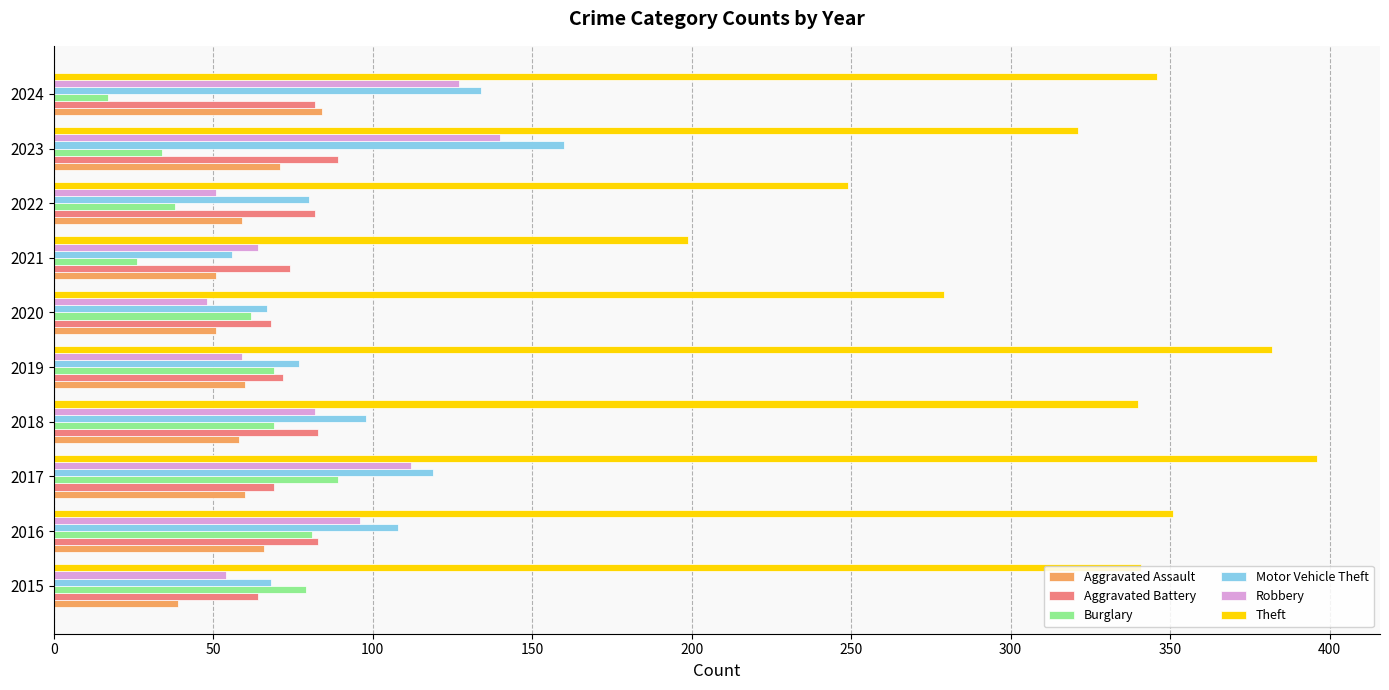

What is the difference between the second highest and second lowest values in the Robbery series?

76